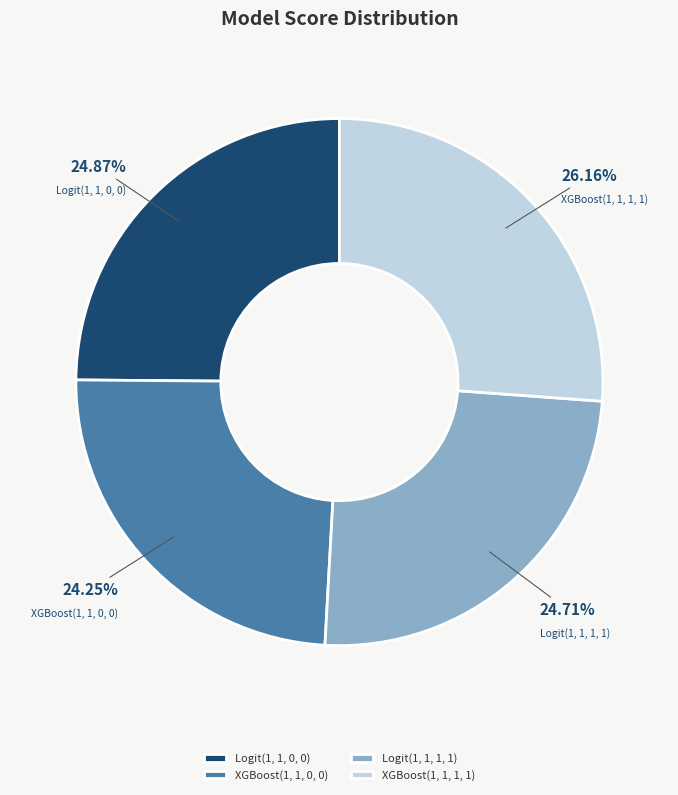

Which category has the biggest portion of the pie?

XGBoost(1, 1, 1, 1)